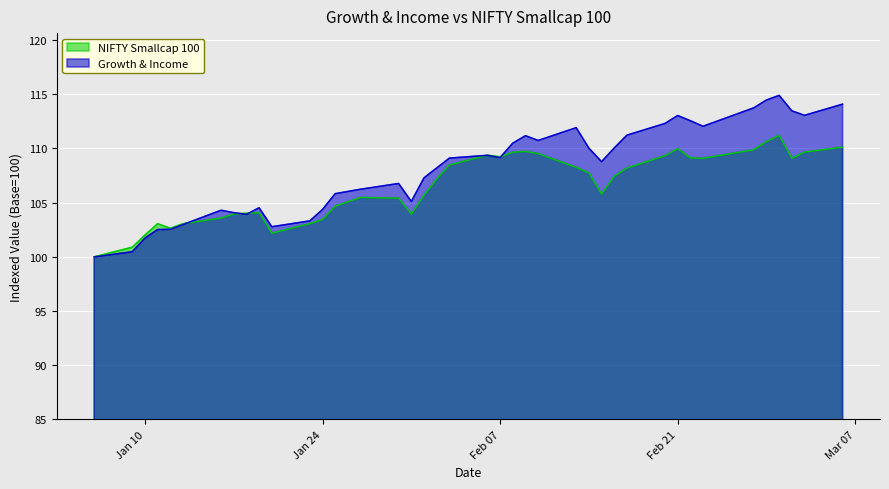

Which series has the largest total across all categories?

Growth & Income